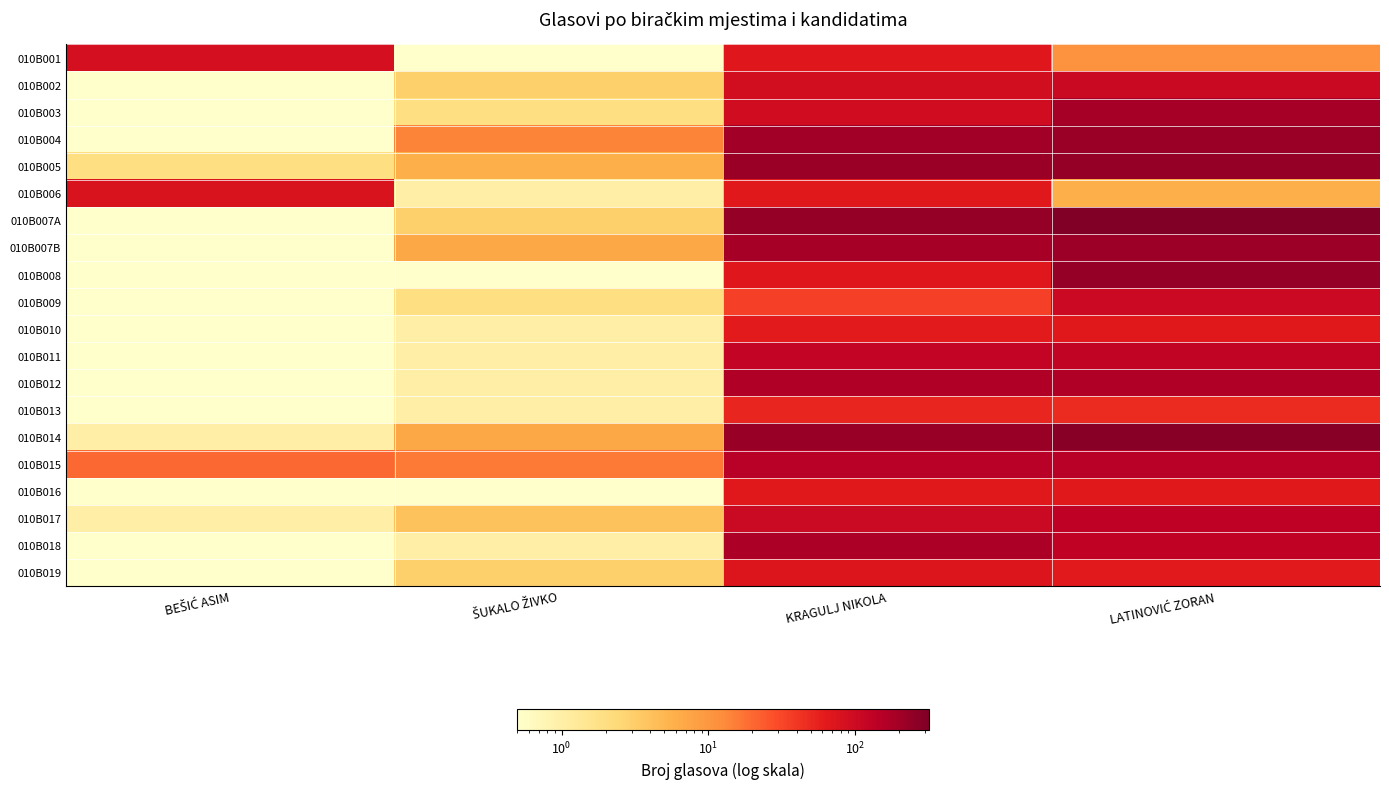

What is the greatest value displayed?

318.0